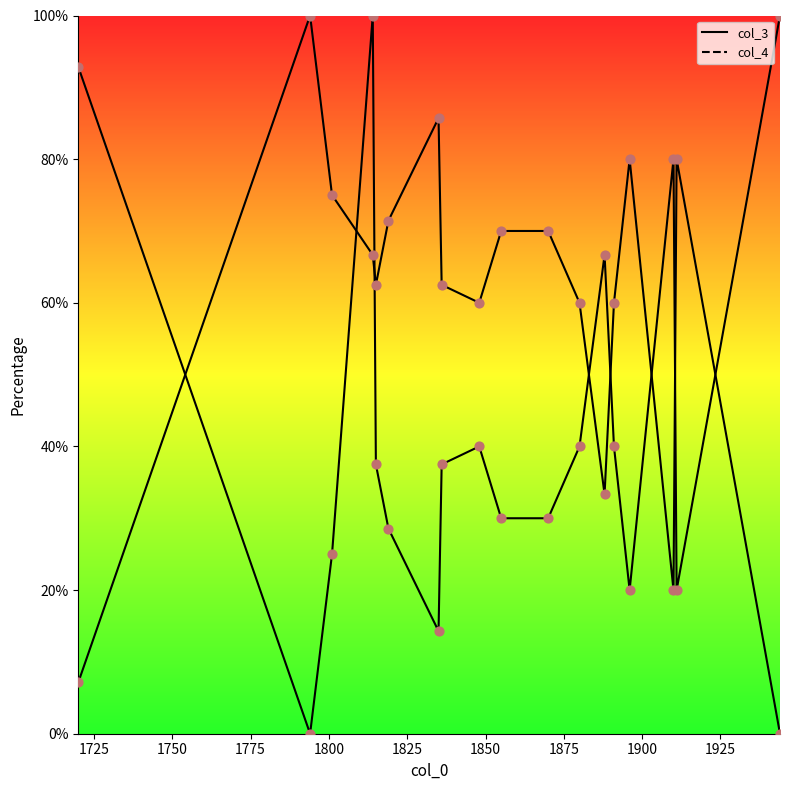

What are all the series names shown in the legend?

col_3, col_4